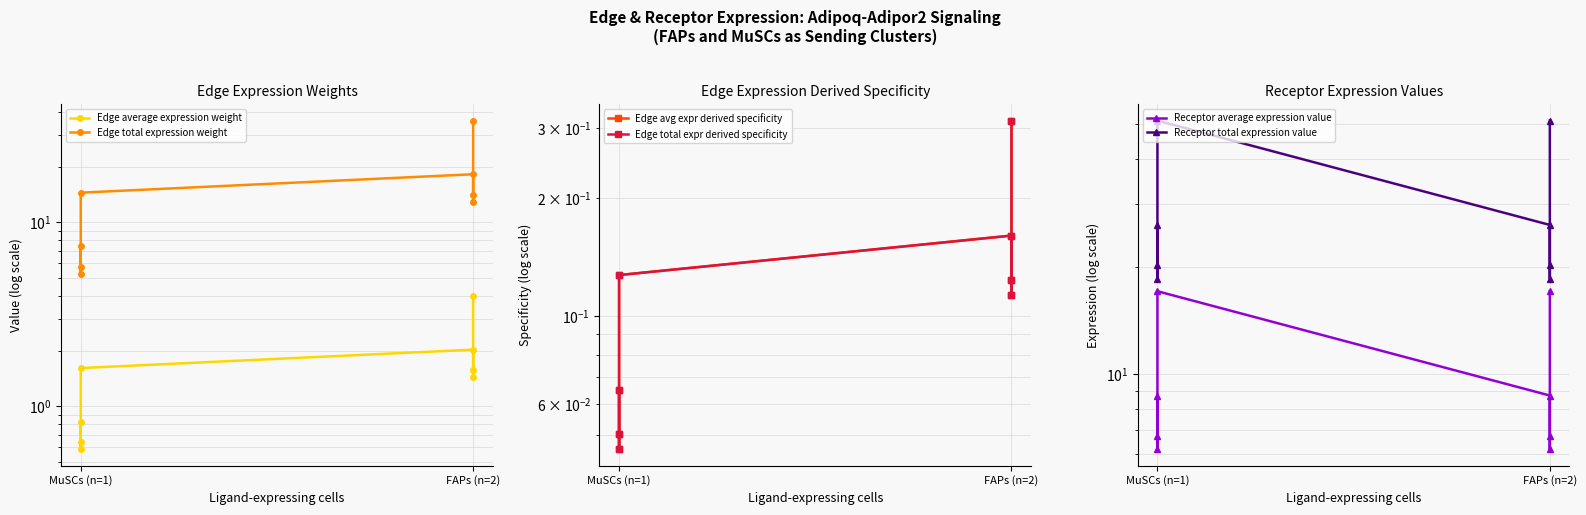

Does the chart have visible grid lines?

Yes